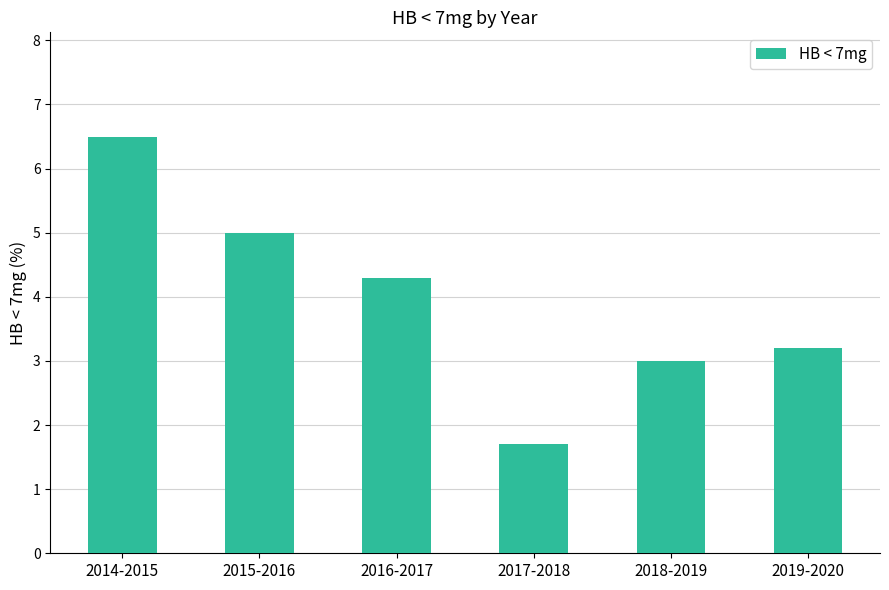

At which label is the value closest to 4?

2016-2017